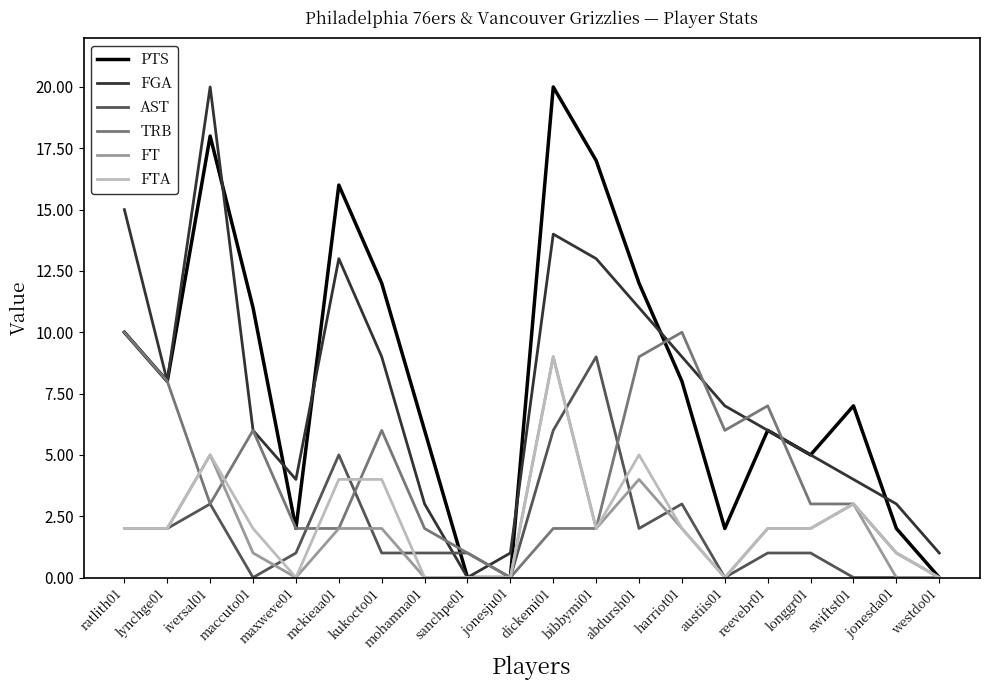

The value of AST at mckieaa01 is 5. True or false?

True